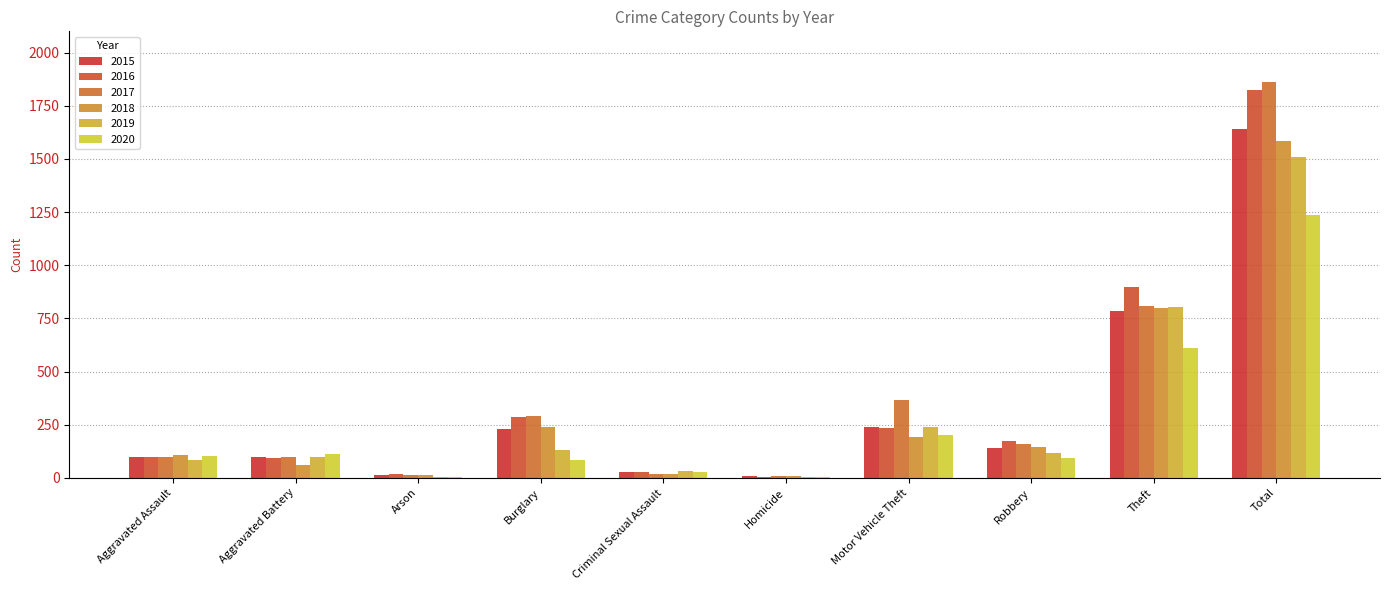

What is the sum of the 2017 values at Burglary and Aggravated Battery?

392